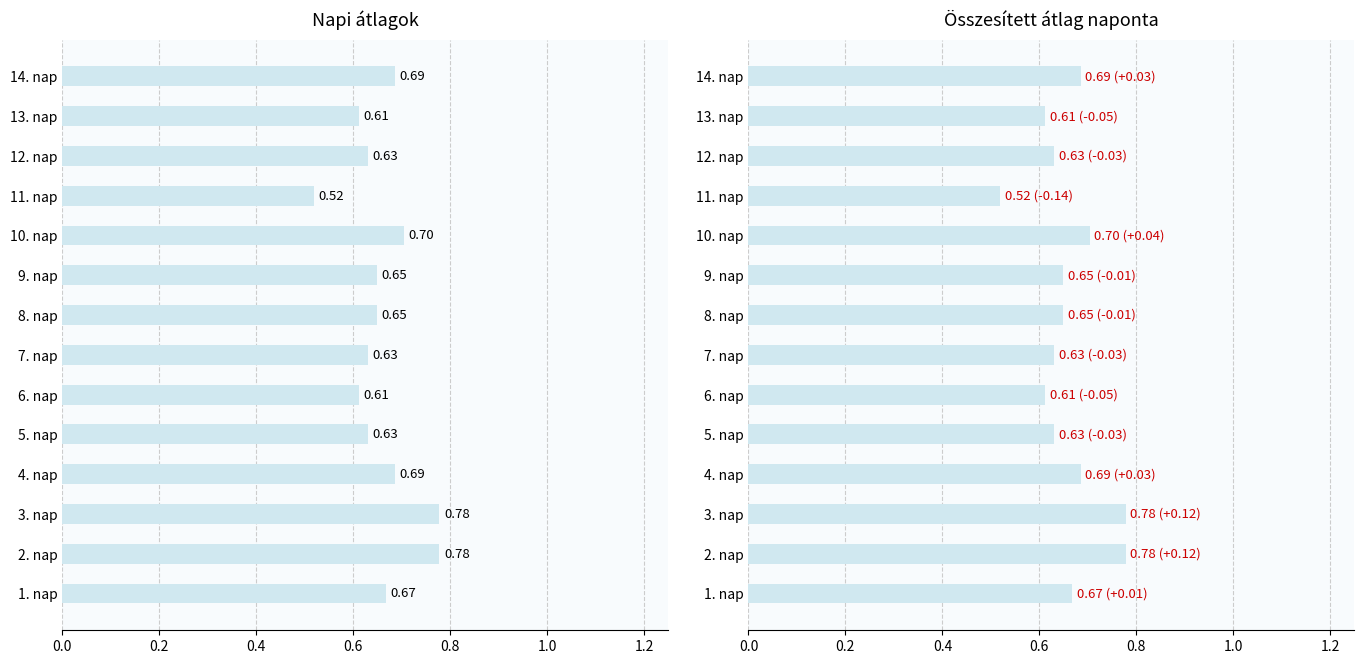

Count the number of data series in this chart.

1